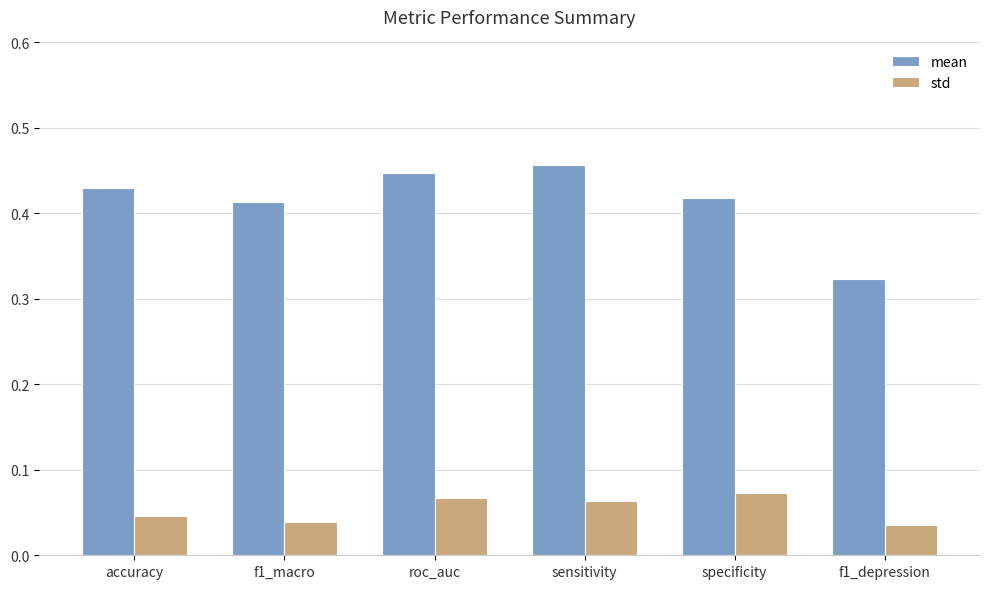

How many bars are there in total?

12